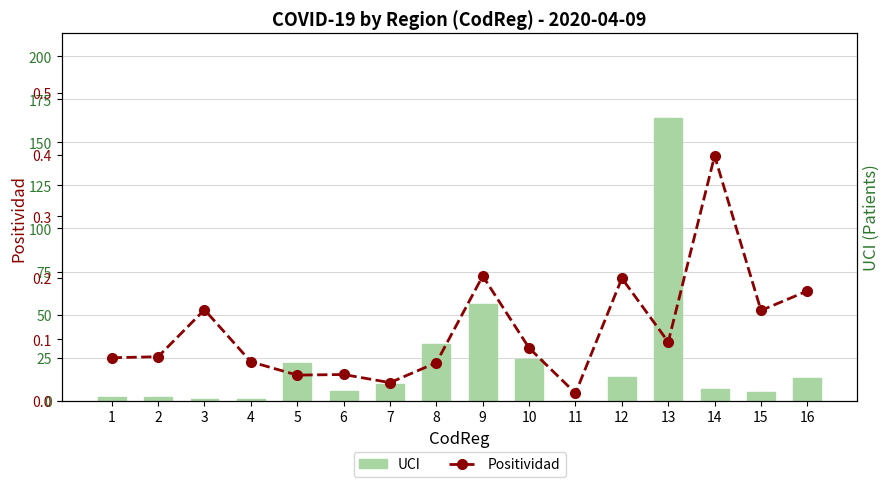

List the labels in order of Positividad value, smallest first.

11, 7, 5, 6, 8, 4, 1, 2, 10, 13, 15, 3, 16, 12, 9, 14